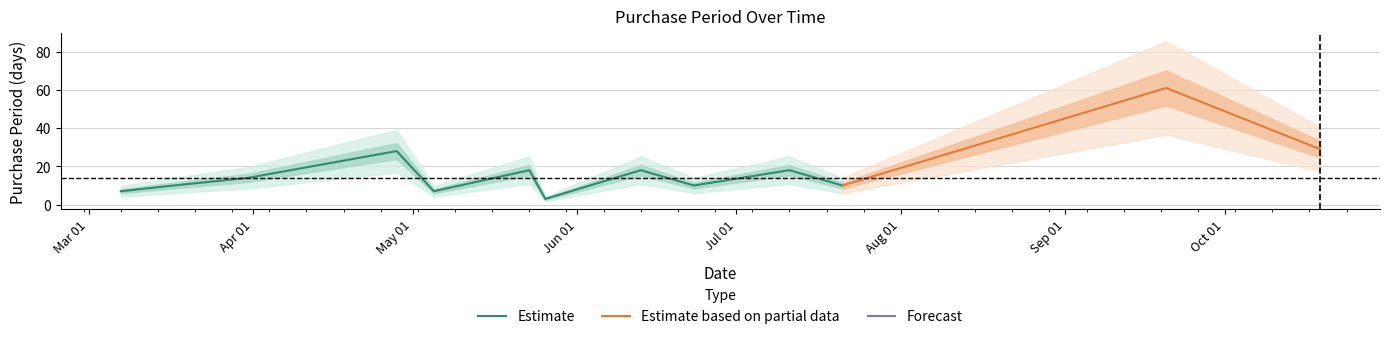

List the labels in order of value, smallest first.

2016-05-26, 2016-03-07, 2016-05-05, 2016-03-17, 2016-06-23, 2016-07-21, 2016-03-31, 2016-05-23, 2016-06-13, 2016-07-11, 2016-04-28, 2016-10-19, 2016-09-20